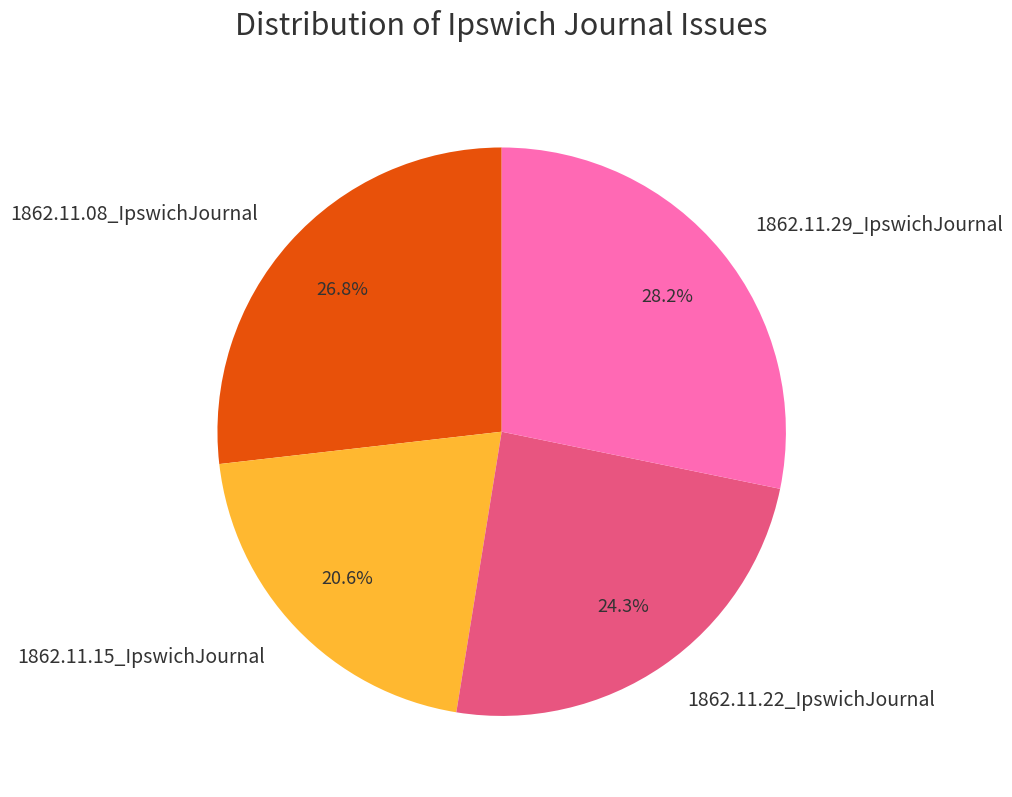

True or false: 1862.11.29_IpswichJournal accounts for 20% of the total.

False